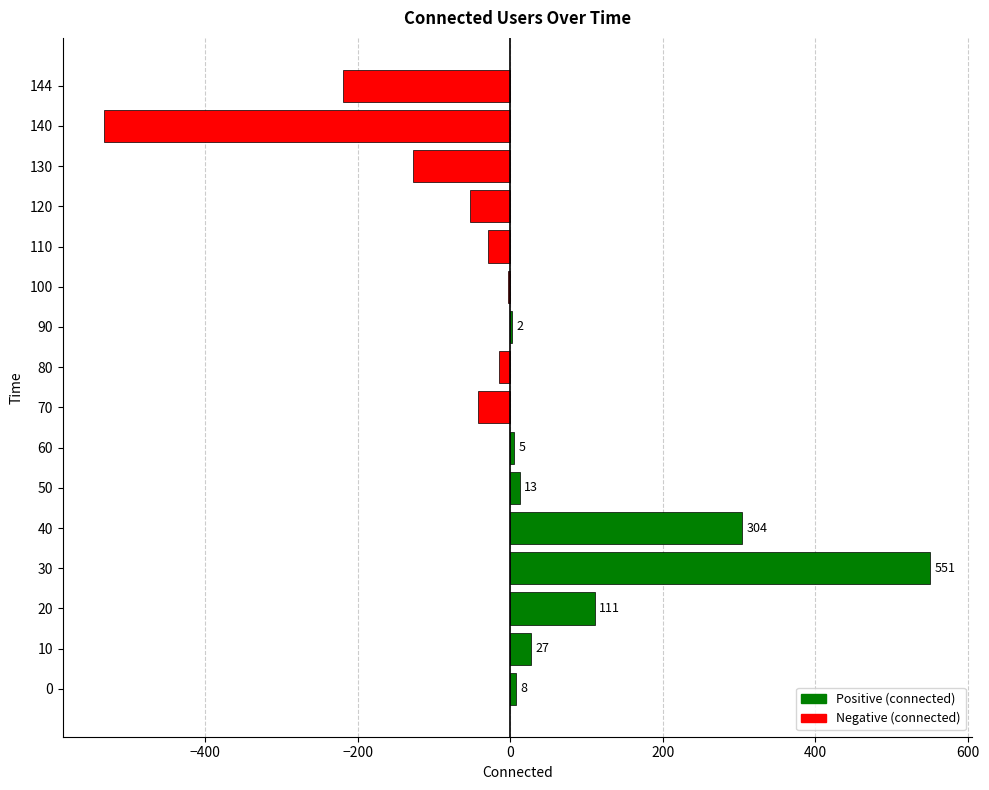

What is the change in value from 40 to 60?

-299